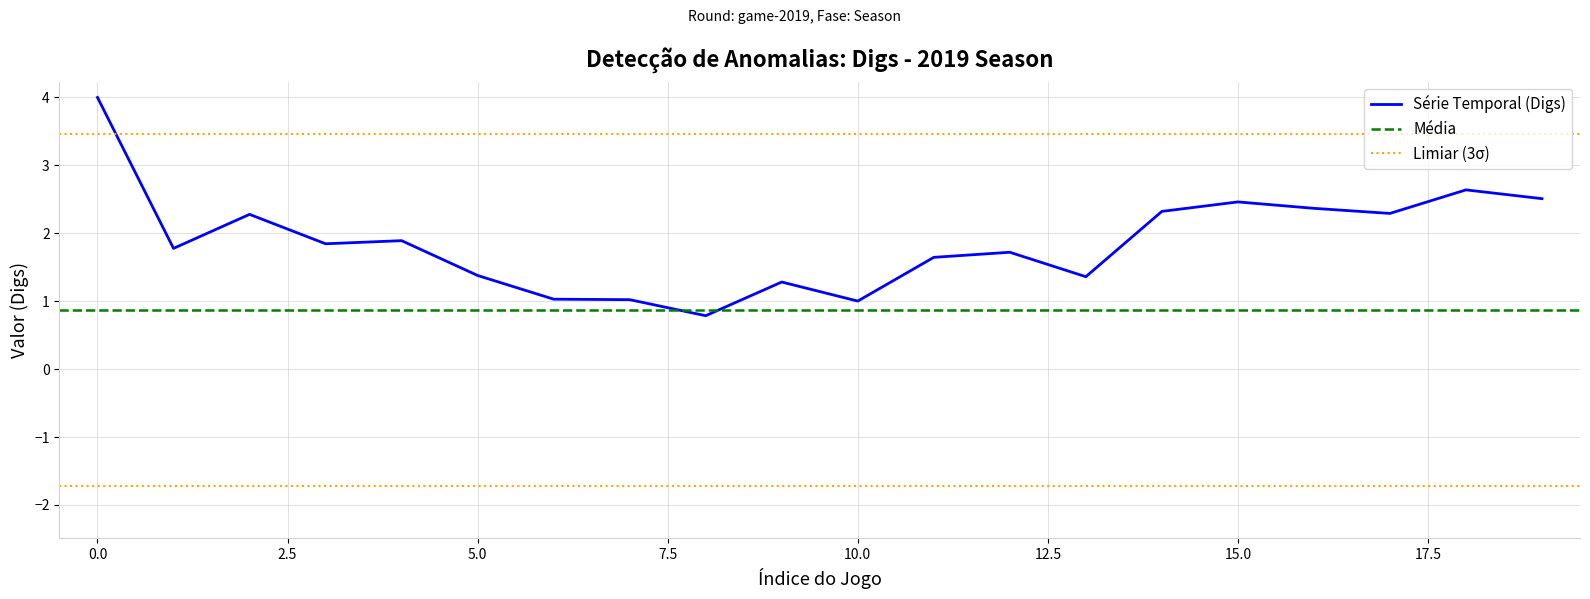

True or false: Aces and PTS intersect in this chart.

False